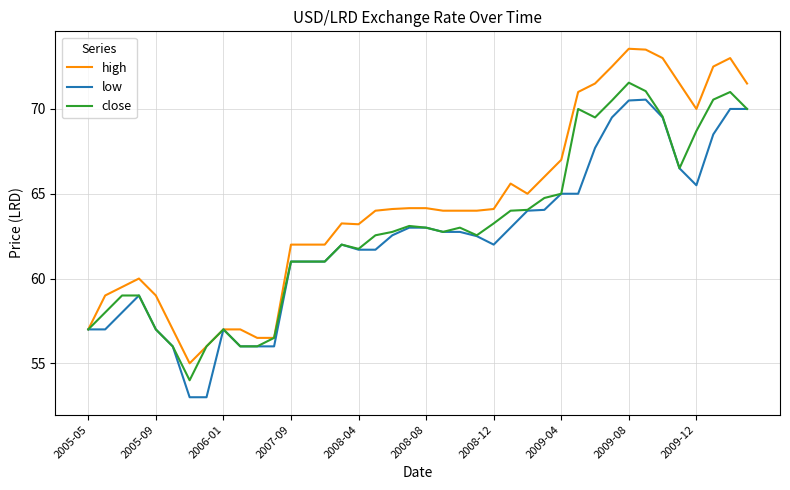

List the series in order of their overall mean, lowest first.

low, close, high